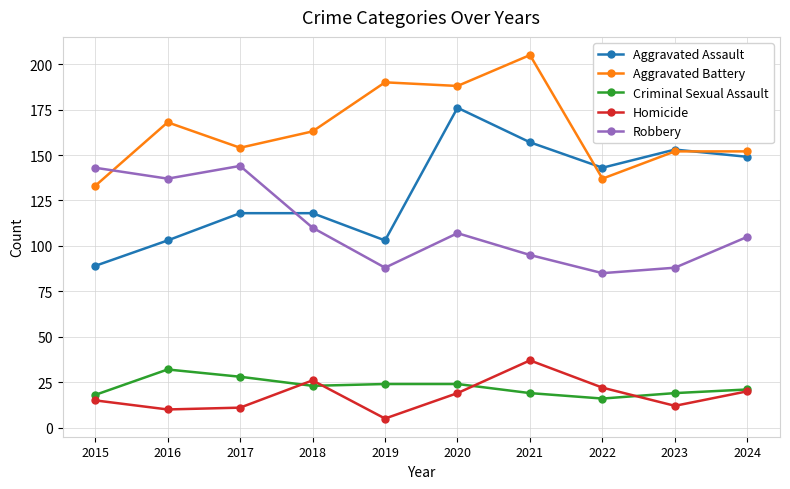

What is the total value across all series at 2022?

403